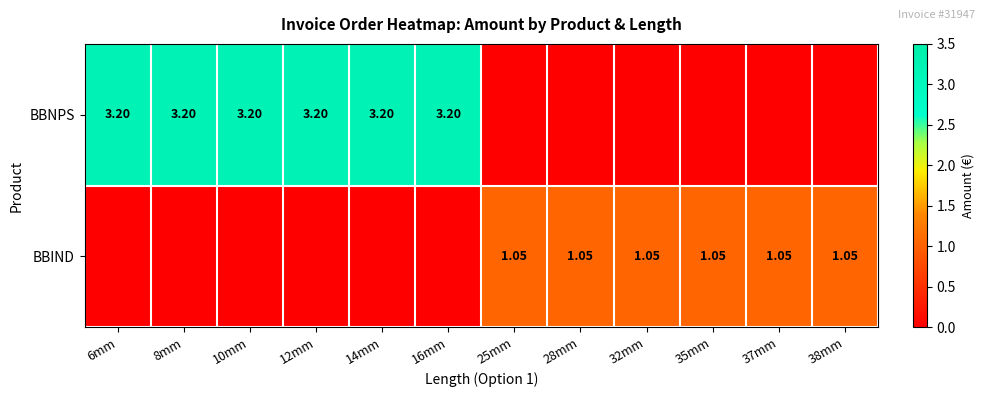

Which series has the largest total across all categories?

BBNPS